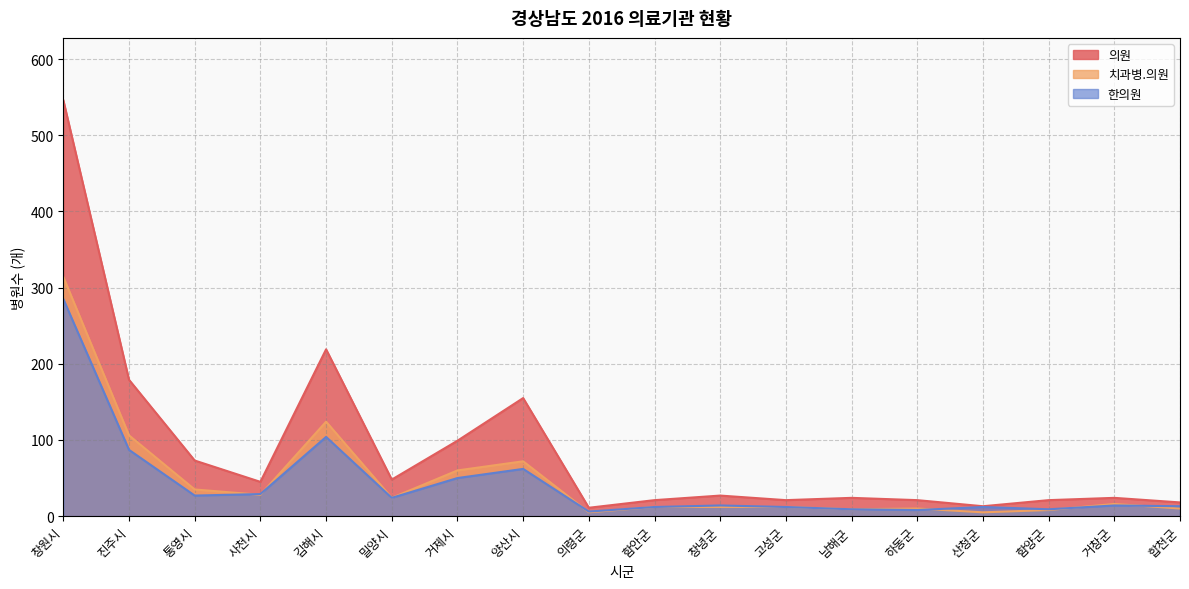

Rank the series at 김해시 from highest to lowest value.

의원, 치과병.의원, 한의원